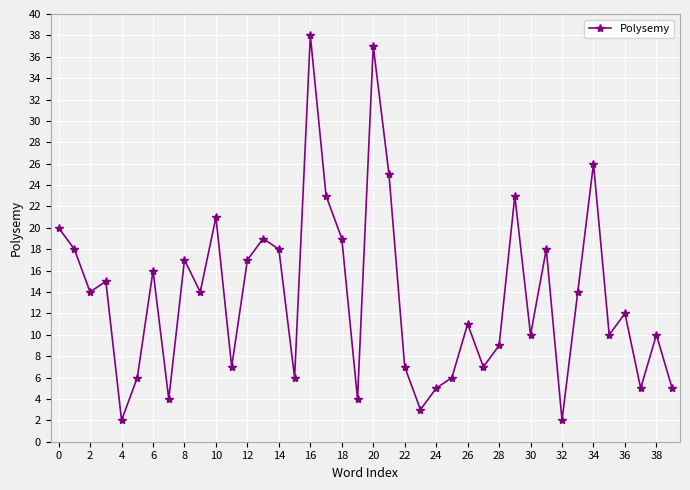

Reading left to right, transcribe all the data shown in this chart.

20	18	14	15	2	6	16	4	17	14	21	7	17	19	18	6	38	23	19	4	37	25	7	3	5	6	11	7	9	23	10	18	2	14	26	10	12	5	10	5